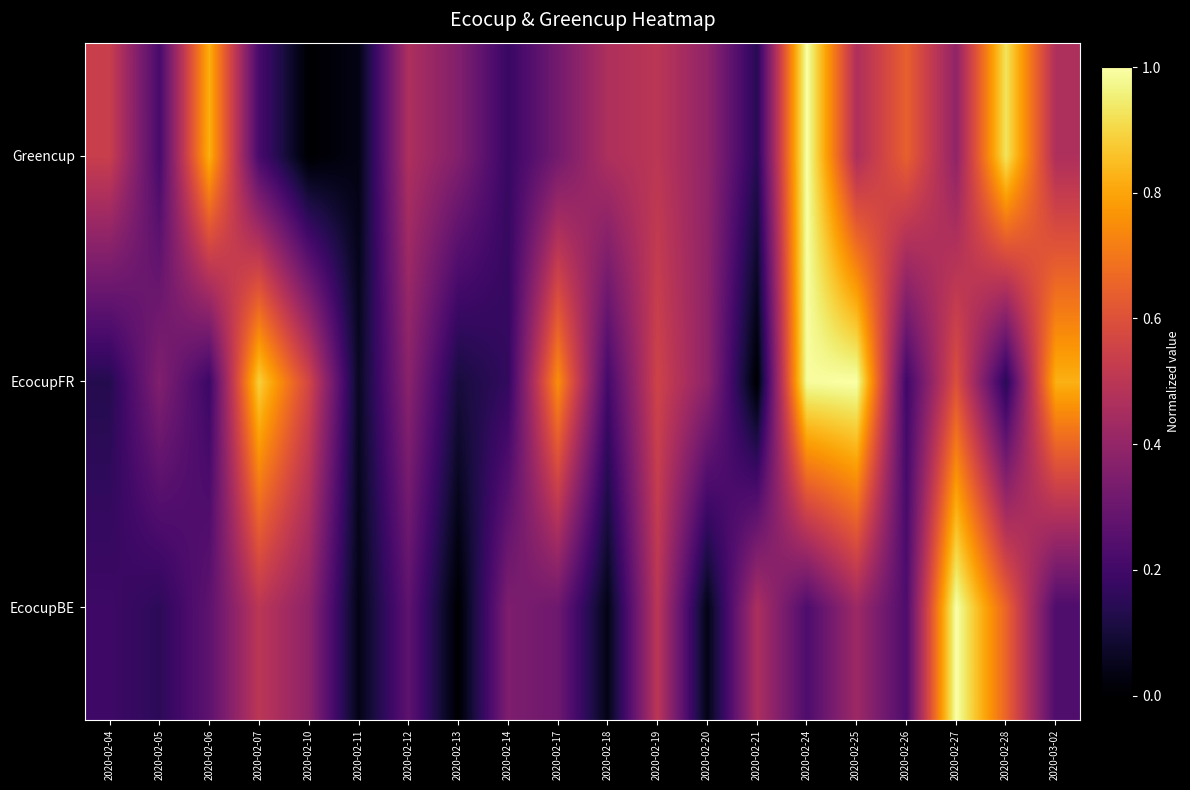

At how many categories does at least one series exceed 0?

20